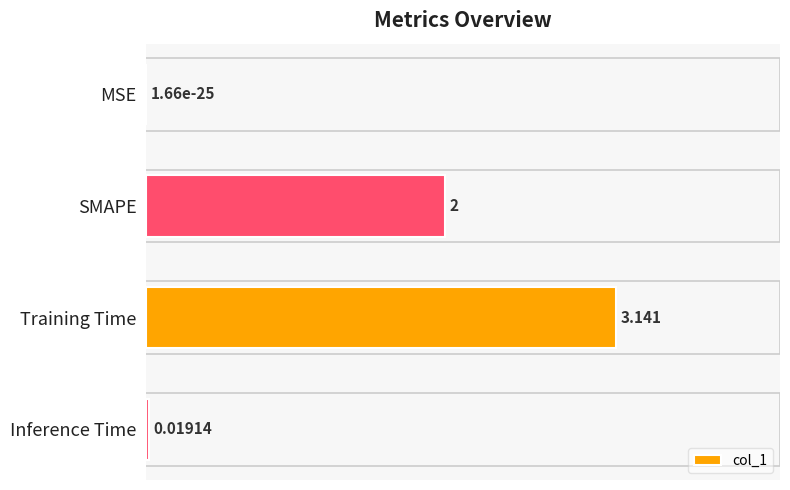

What is the sum of all values?

5.2